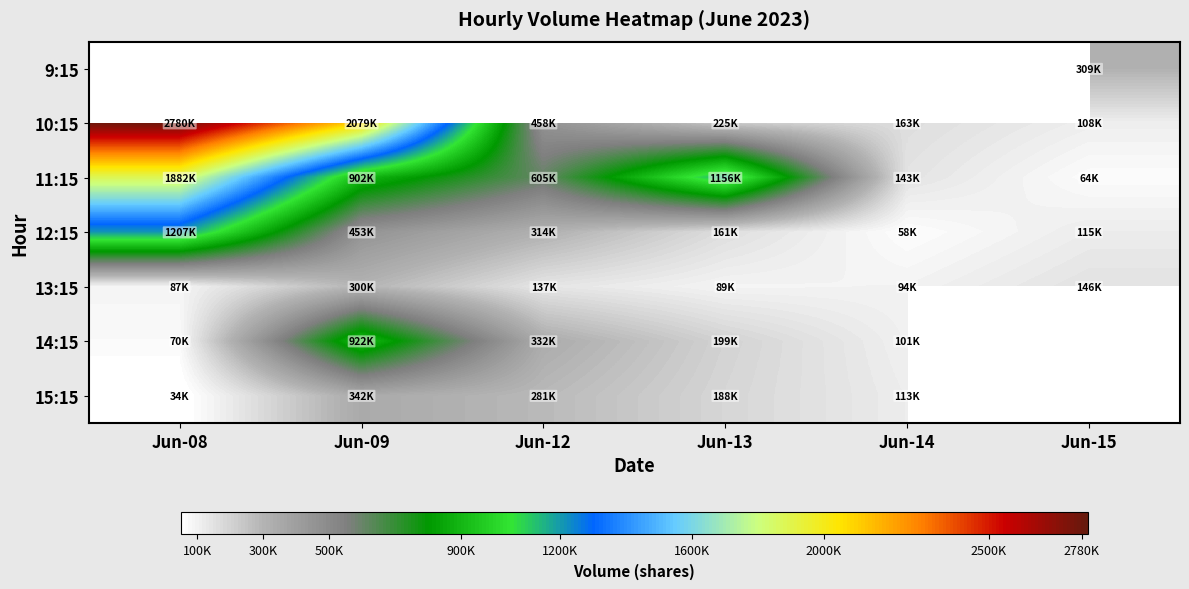

Rank the categories by 13:15 value from highest to lowest.

Jun-09, Jun-15, Jun-12, Jun-14, Jun-13, Jun-08